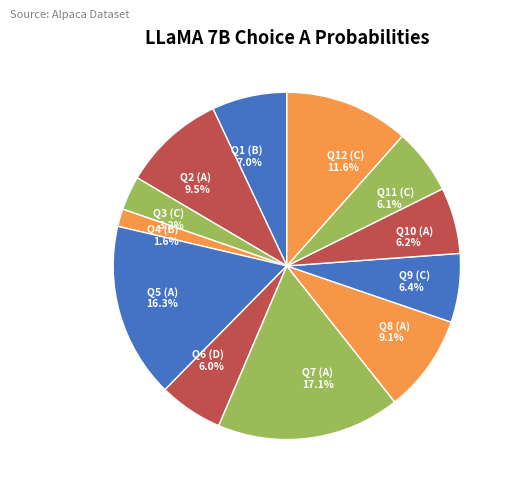

Is there a majority slice in this chart?

No